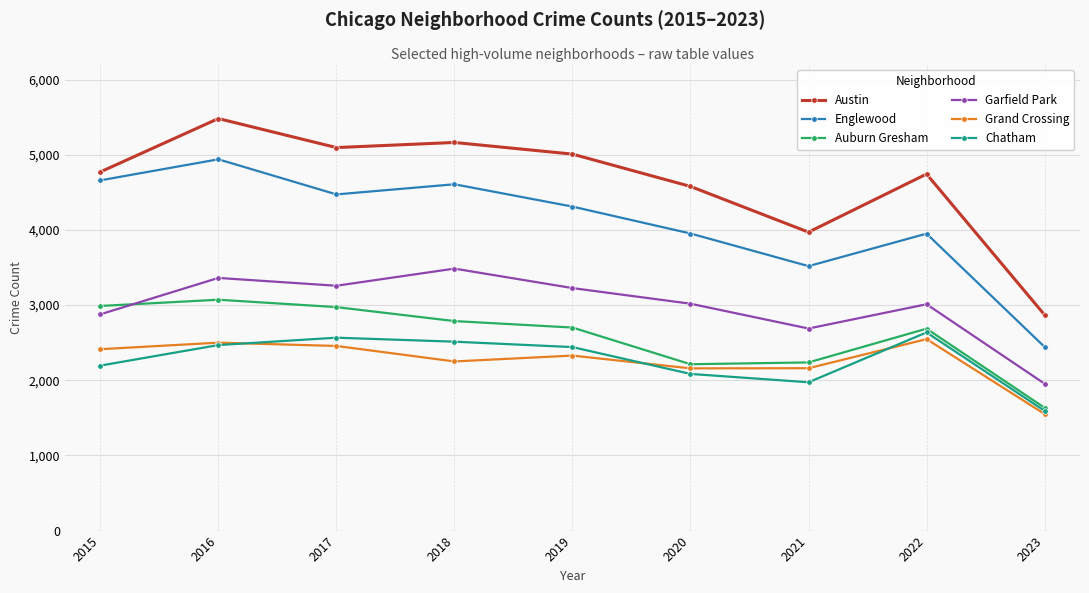

Which series has the widest spread of values?

Austin